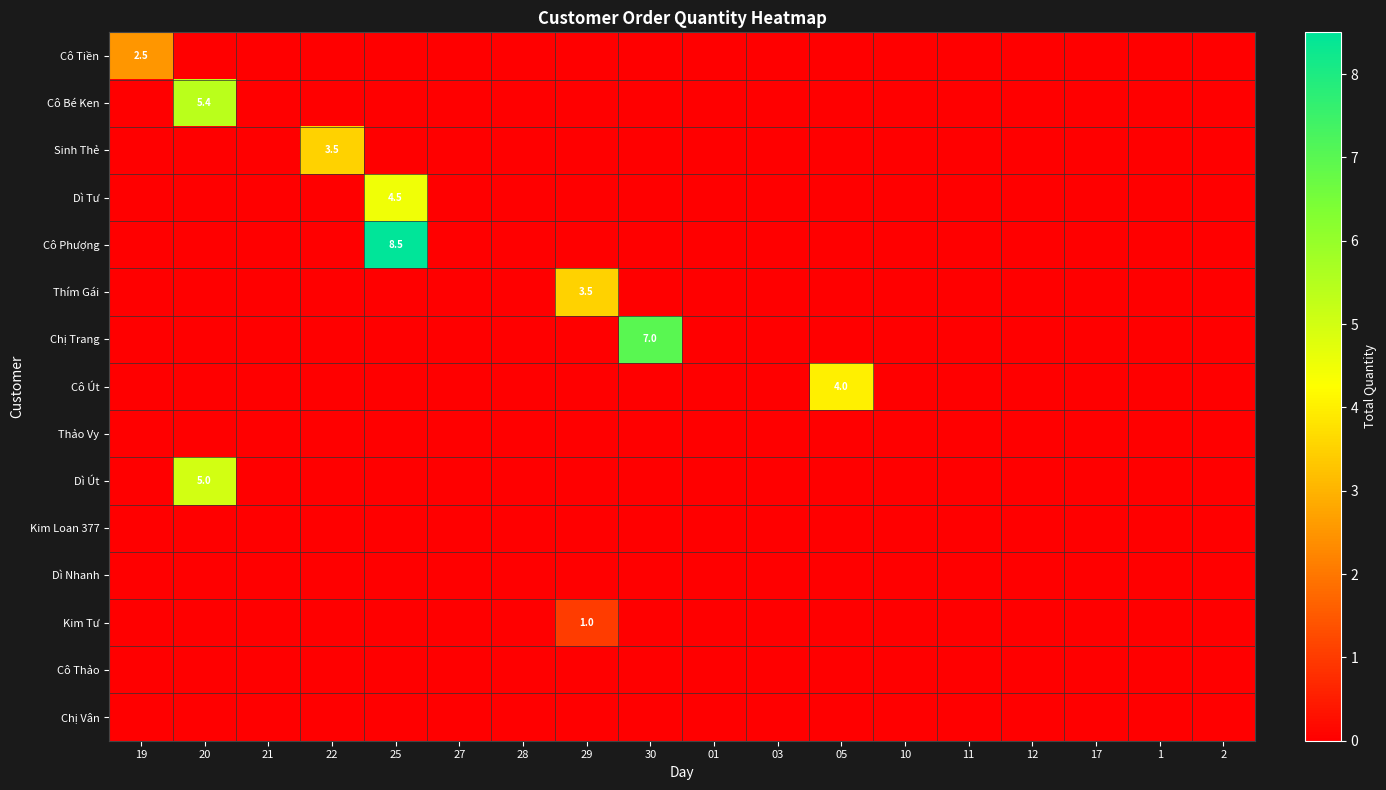

What is the highest value of the Kim Tư series?

1.0